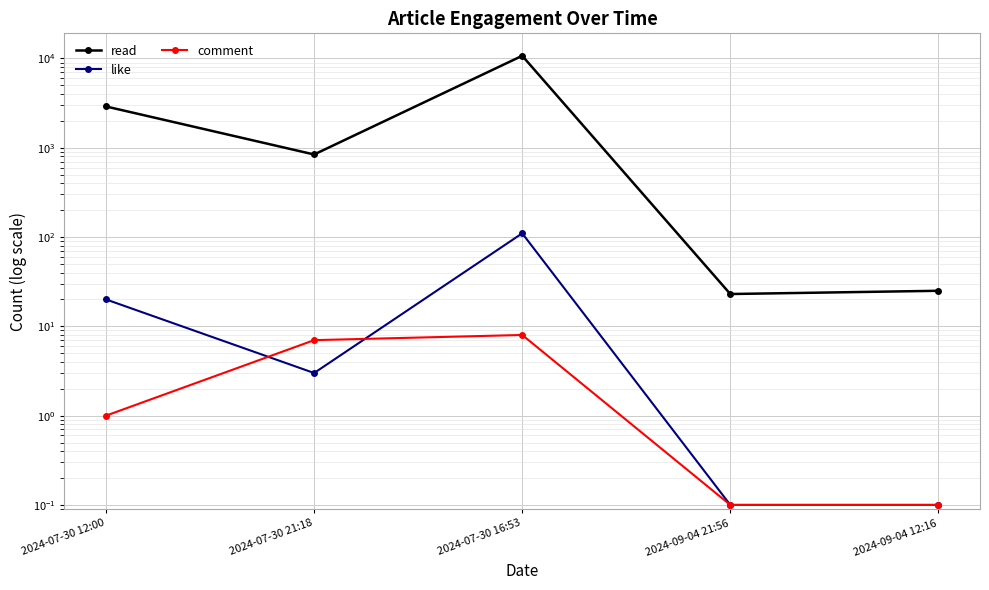

Rank the series by their maximum value, from highest to lowest.

read, like, comment